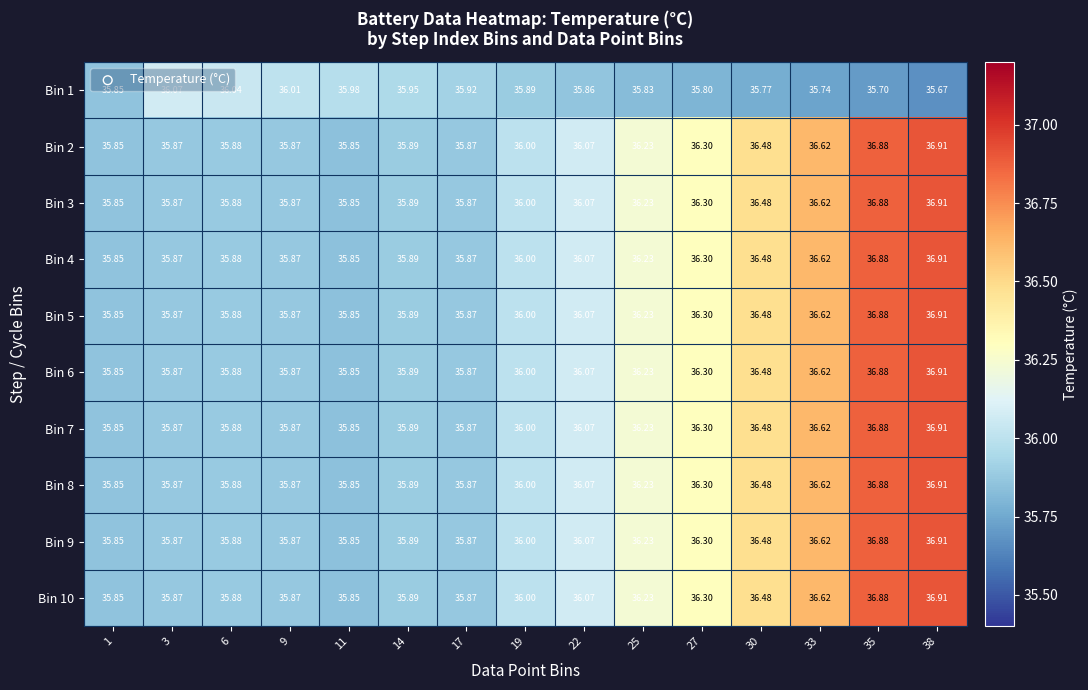

Is the value of Bin 6 at 14 greater than the value of Bin 9 at 30?

No